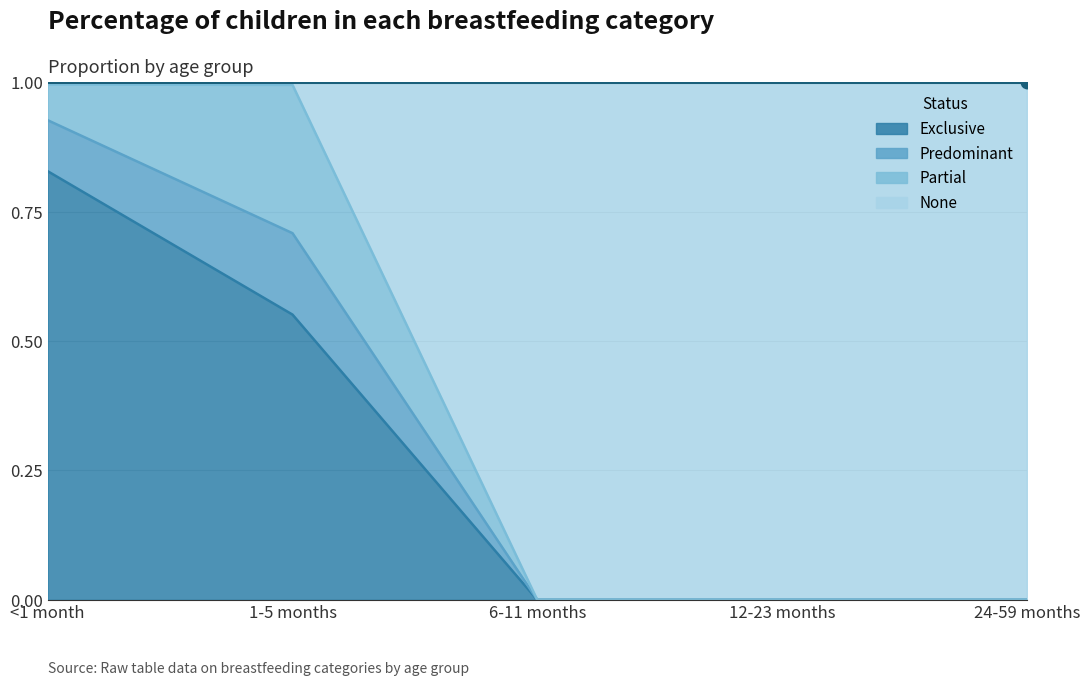

The Exclusive series shows 0.0 at 24-59 months. True or false?

True